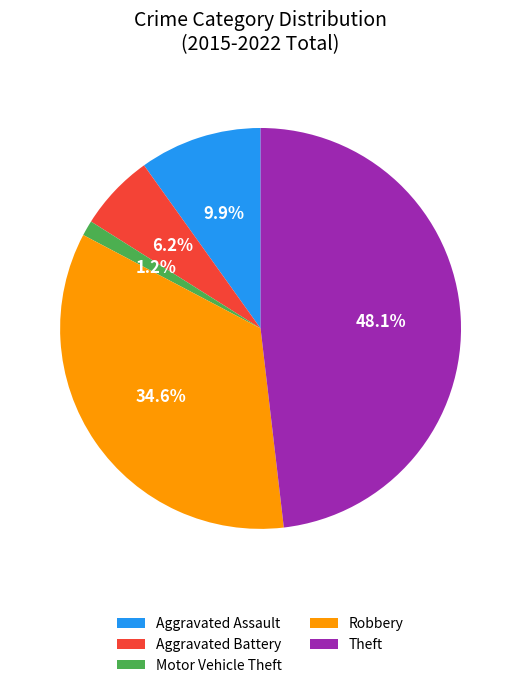

Is the sum of Theft and Motor Vehicle Theft greater than half?

No